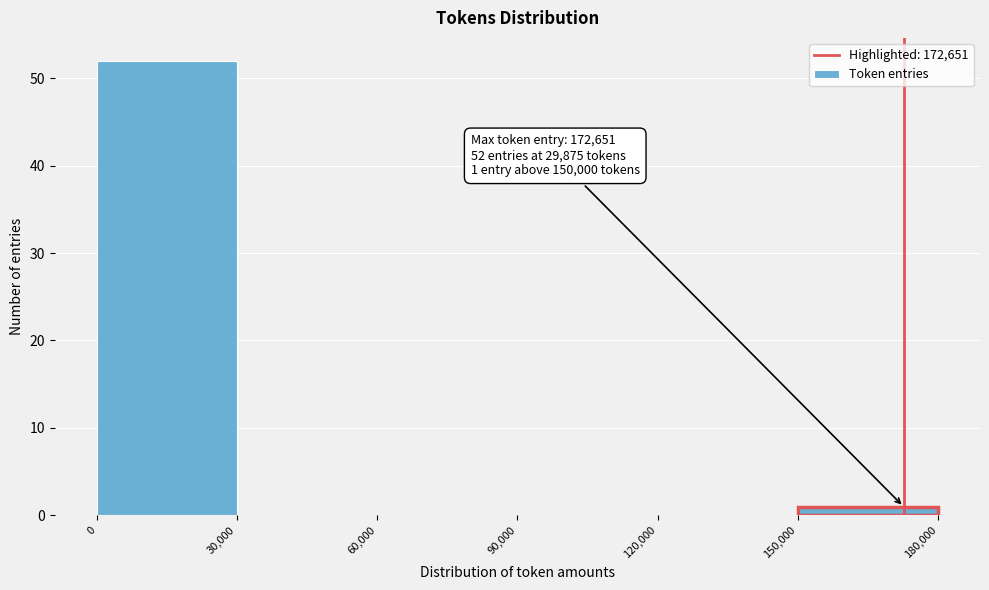

Which range on the x-axis has the tallest bar?

0 to 30,000